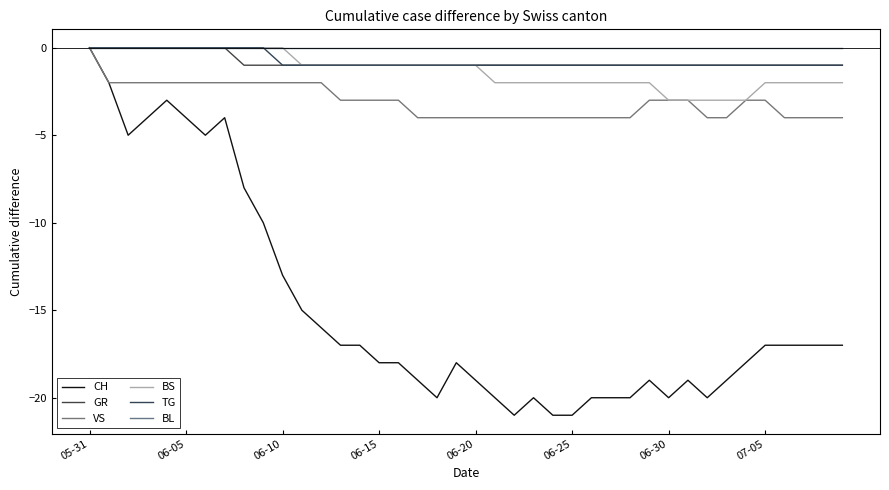

Which category has the highest value in the BL series?

05-31